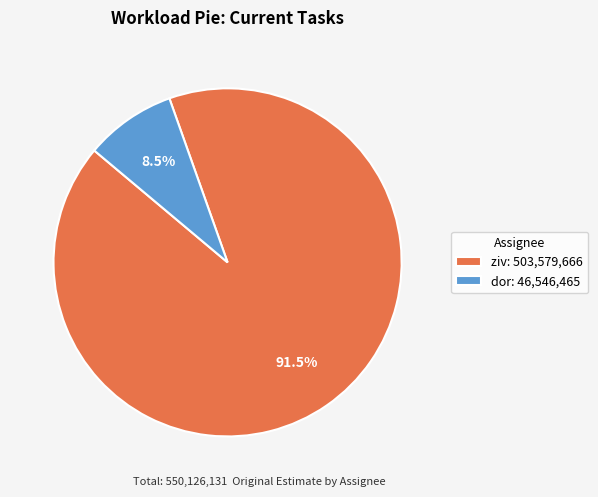

What is the total percentage of dor and ziv?

100.0%